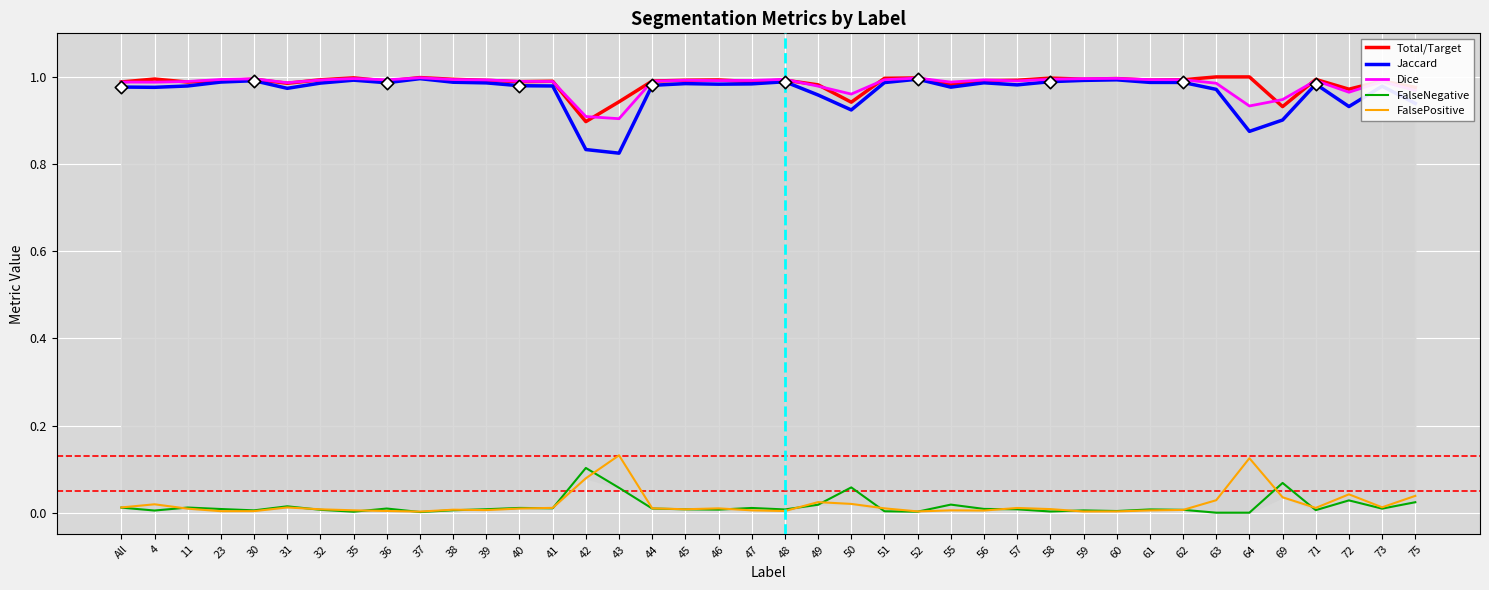

At how many categories does at least one series exceed 0?

40